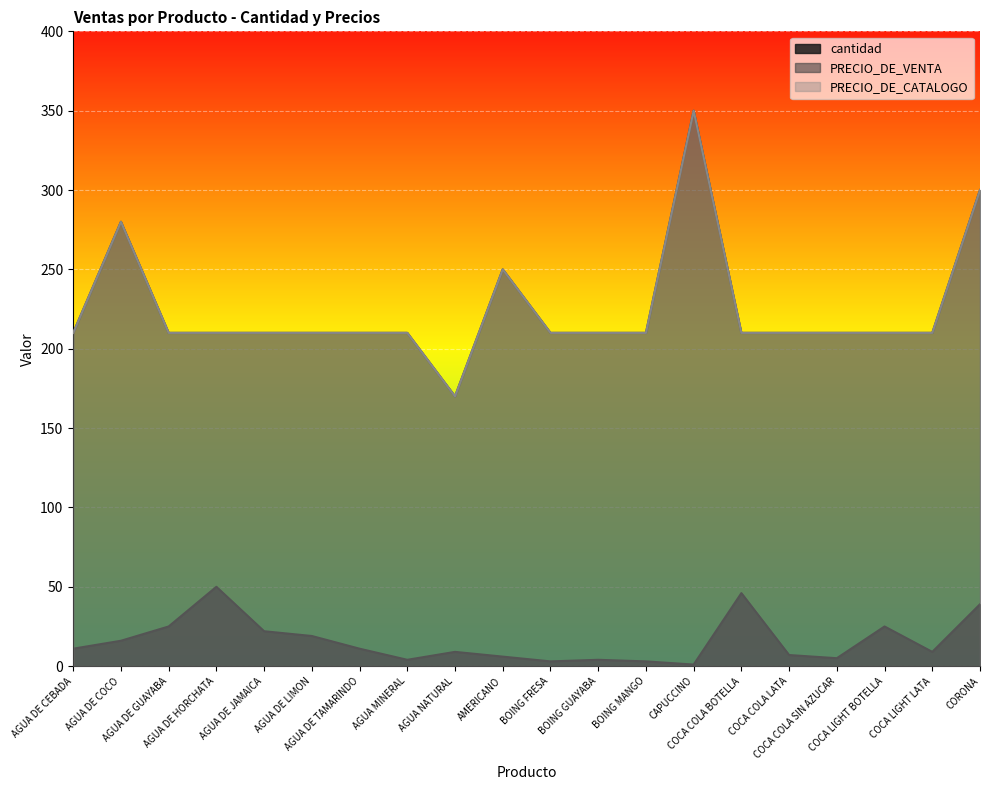

Which has a higher value, AGUA DE LIMON or AGUA DE HORCHATA?

AGUA DE HORCHATA